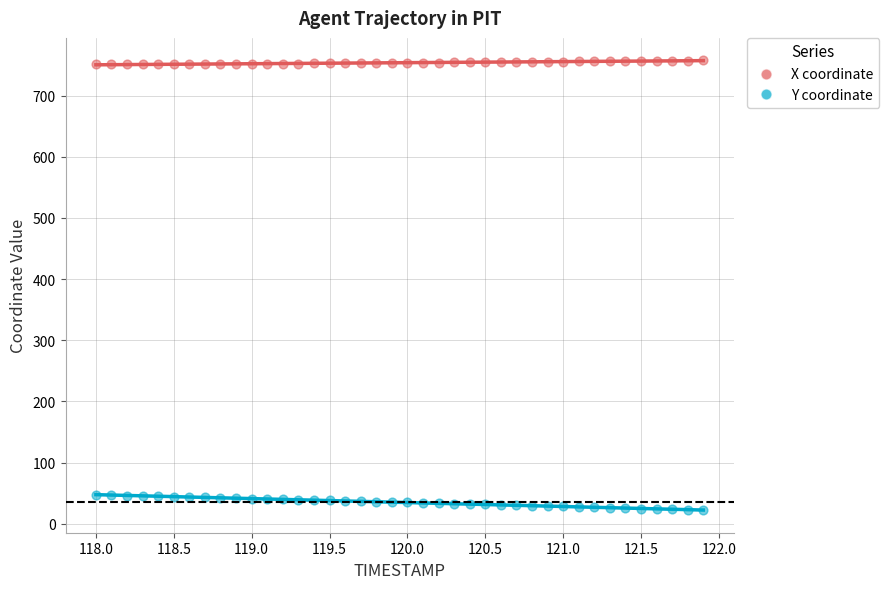

Which series contains the lowest Y value?

Y coordinate